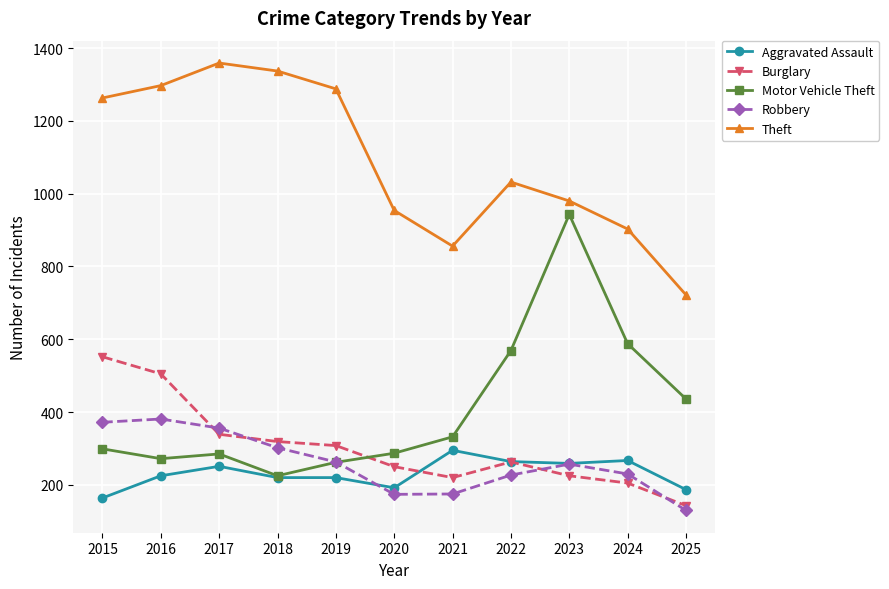

Does the chart display data point markers on the line(s)?

Yes